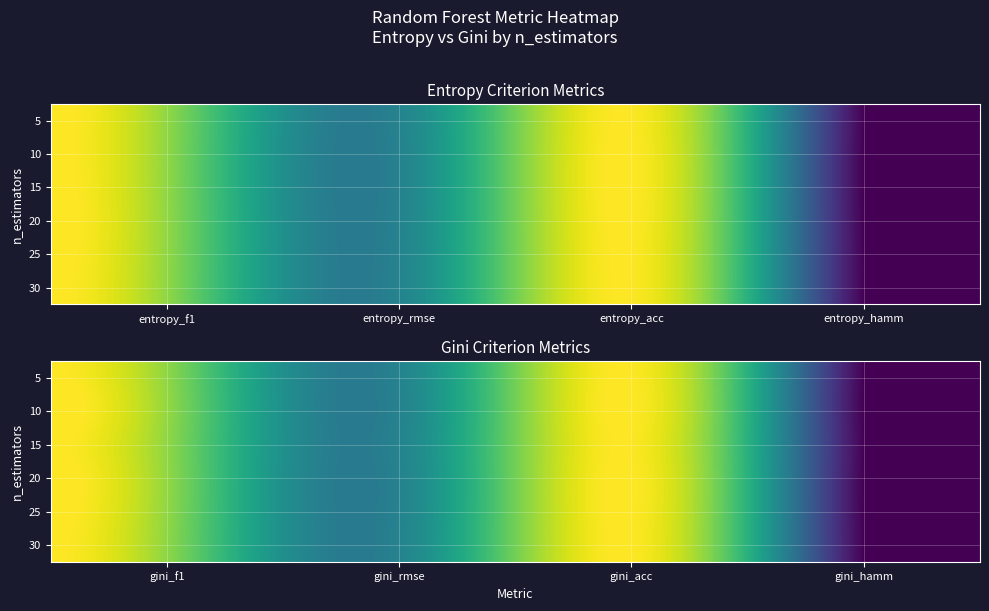

The value of 10 at gini_acc is 0.8. True or false?

True